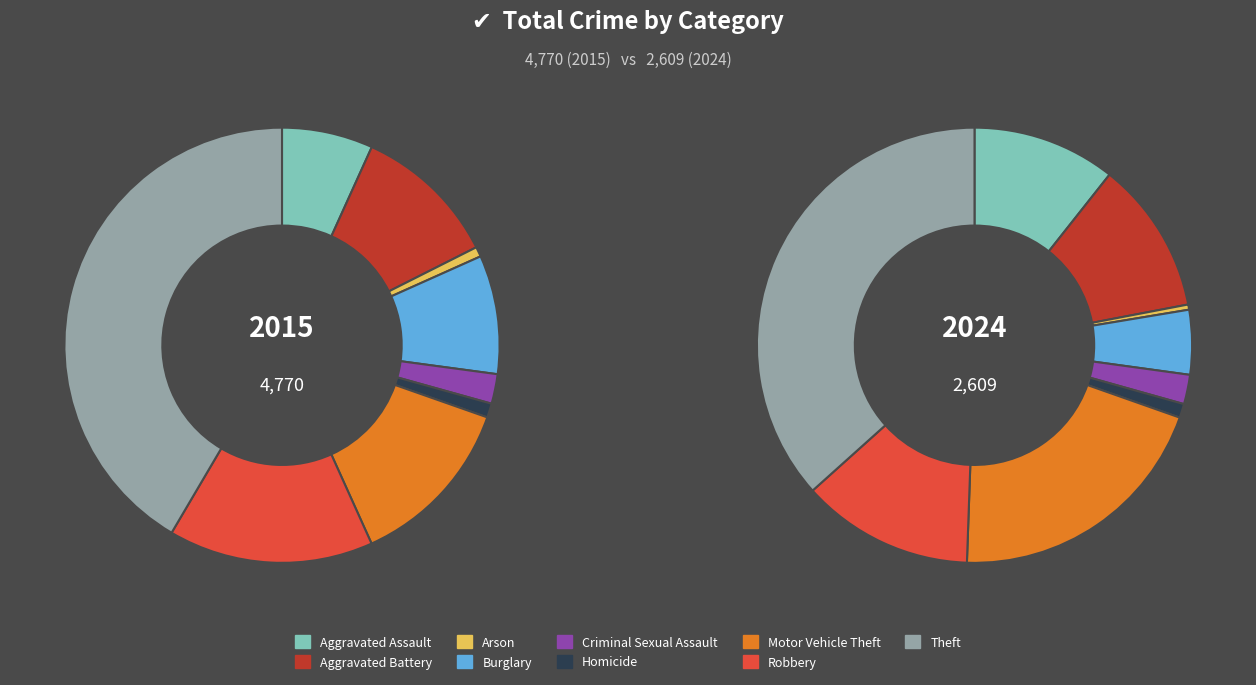

What is the total percentage of values_2024 and 4?

13.0%